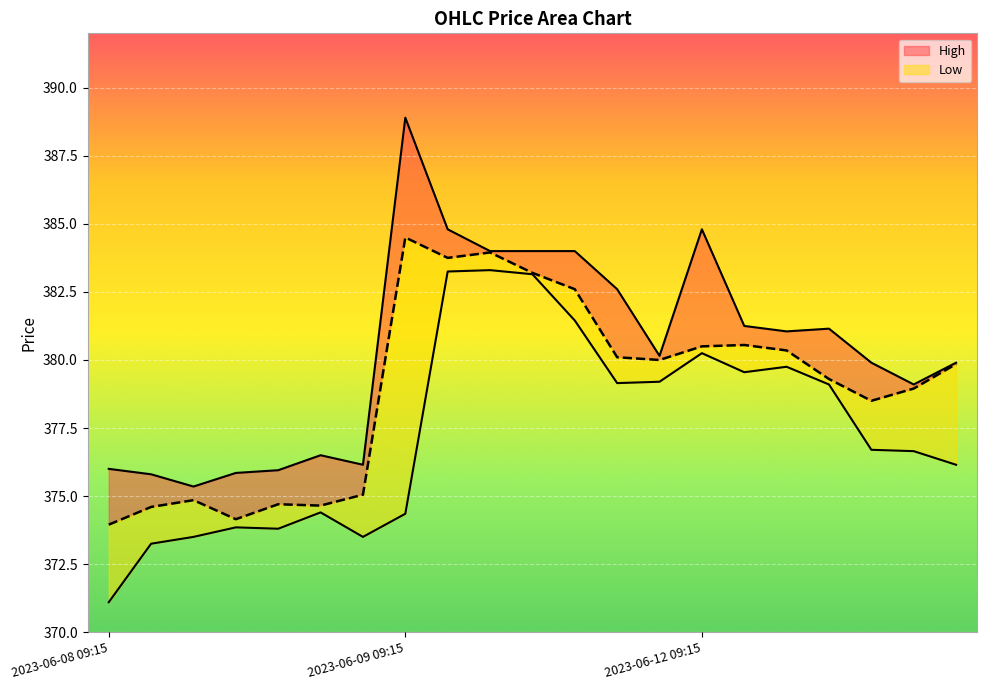

At which category does the chart reach its peak across all series?

2023-06-09 09:15